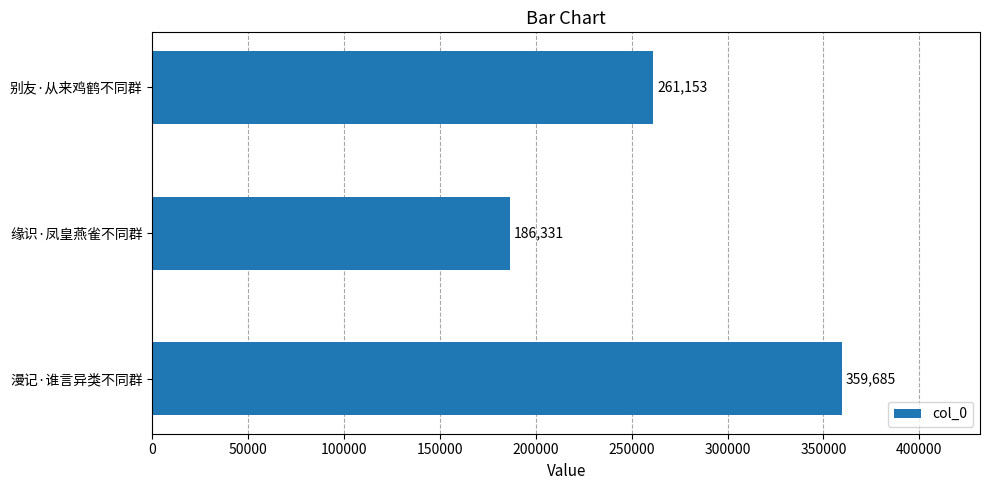

The chart shows a value of 359685 at 漫记·谁言异类不同群. True or false?

True